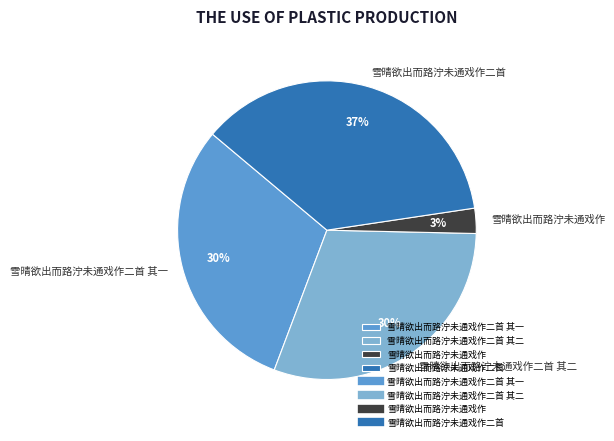

Do 雪晴欲出而路泞未通戏作二首 and 雪晴欲出而路泞未通戏作 together represent more than half of the pie?

No